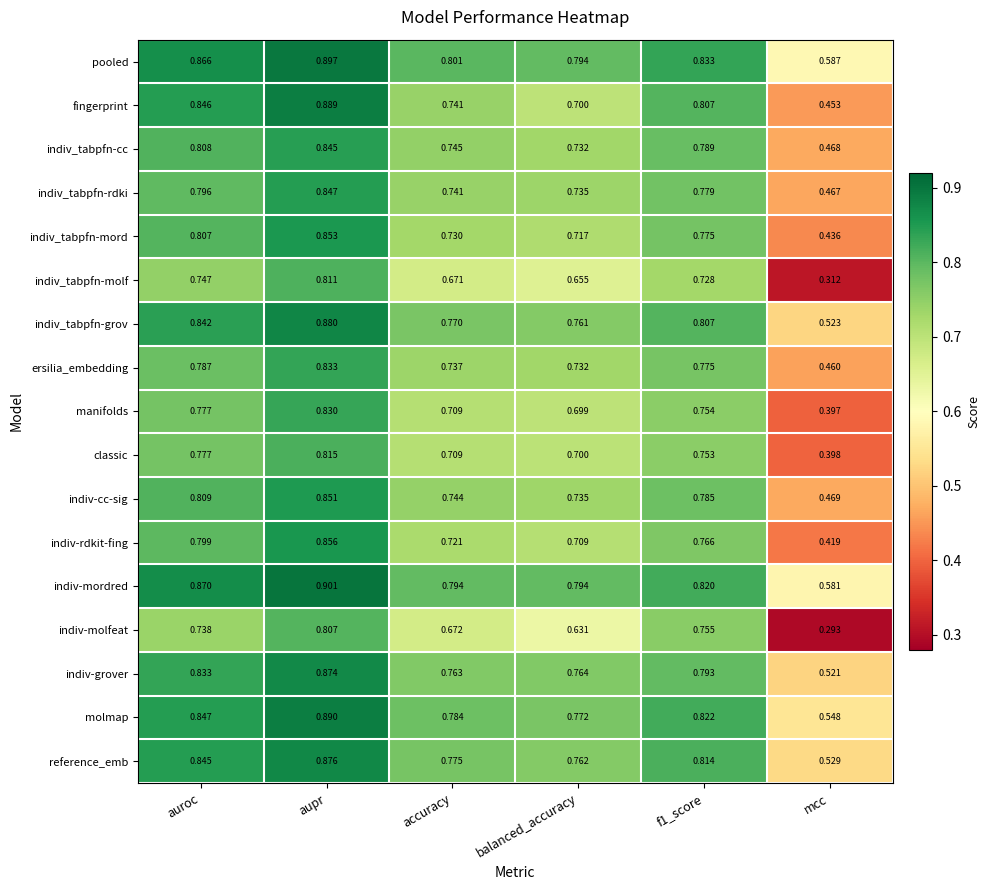

List the series in order of their peak value, lowest first.

indiv-molfeat, indiv_tabpfn-molf, classic, manifolds, ersilia_embedding, indiv_tabpfn-cc, indiv_tabpfn-rdki, indiv-cc-sig, indiv_tabpfn-mord, indiv-rdkit-fing, indiv-grover, reference_emb, indiv_tabpfn-grov, fingerprint, molmap, pooled, indiv-mordred